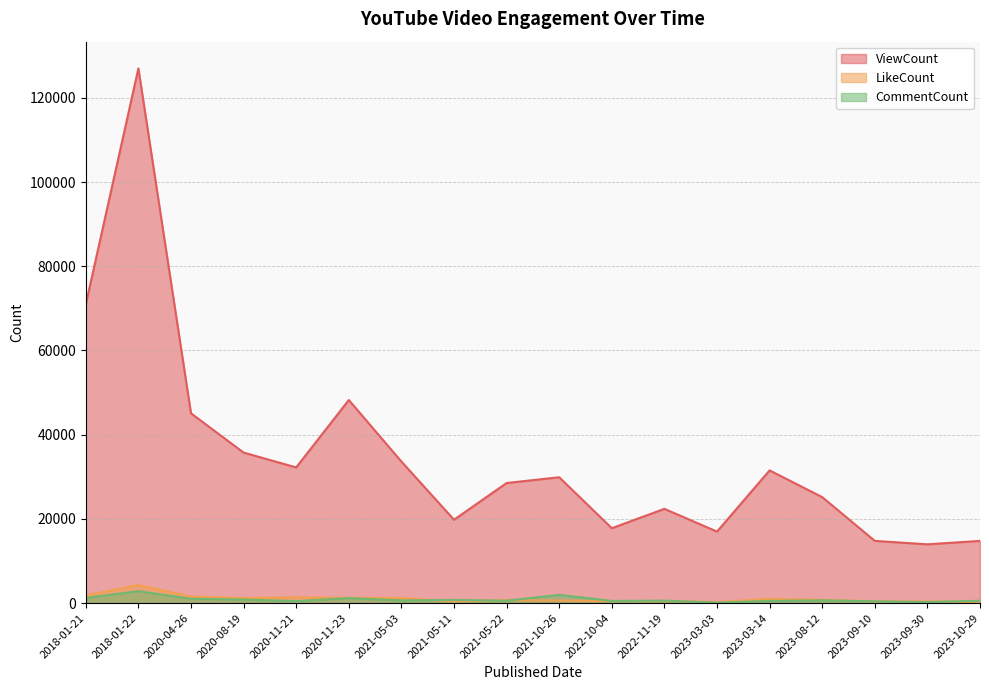

At which category does ViewCount reach its first local valley?

2020-11-21